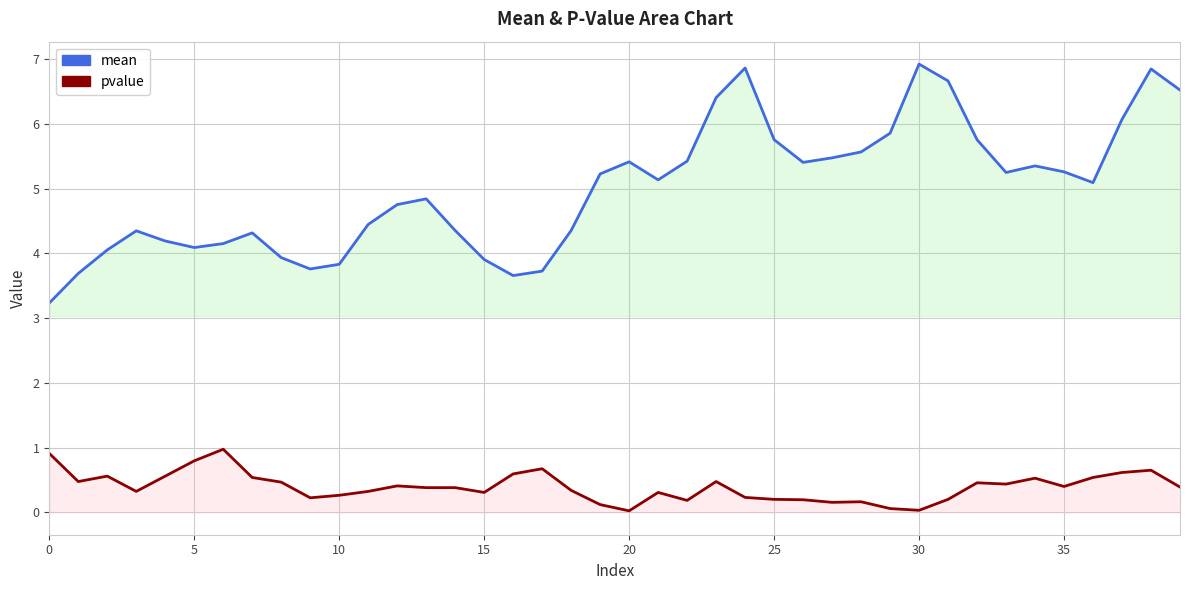

How many interior local peaks does the pvalue series have?

10